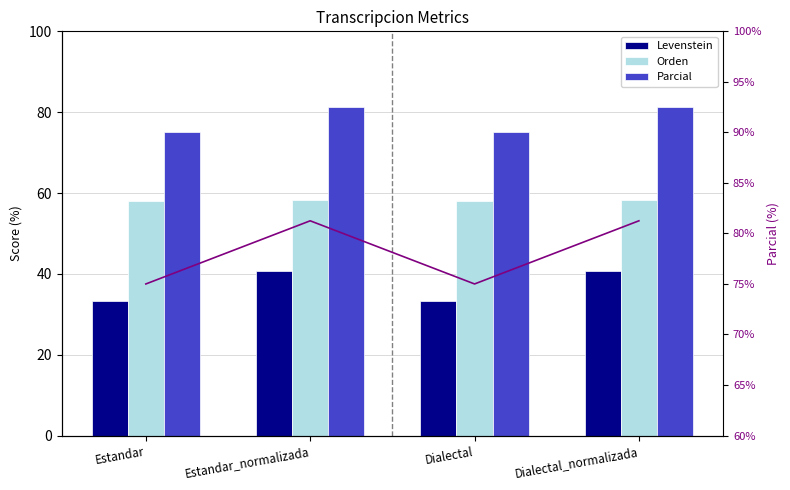

Which series has the largest total across all categories?

Parcial